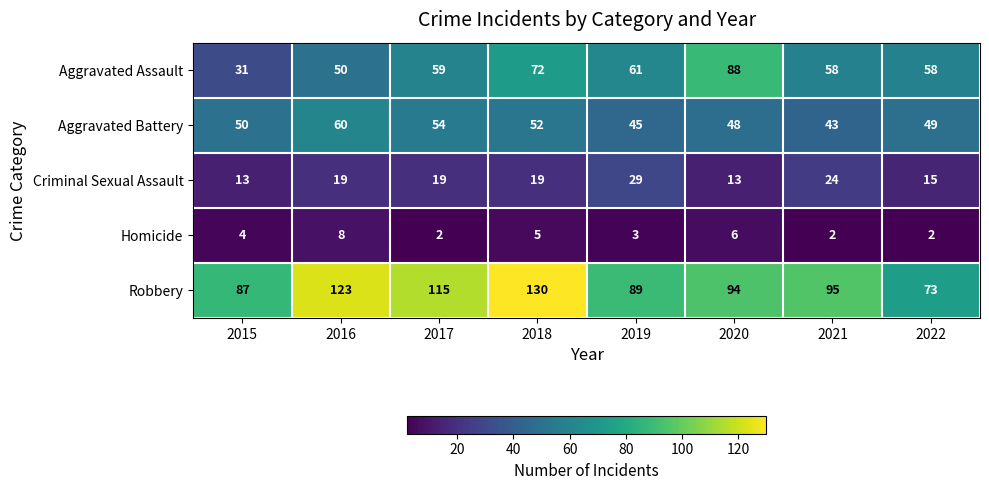

At which label does Homicide reach its peak?

2016